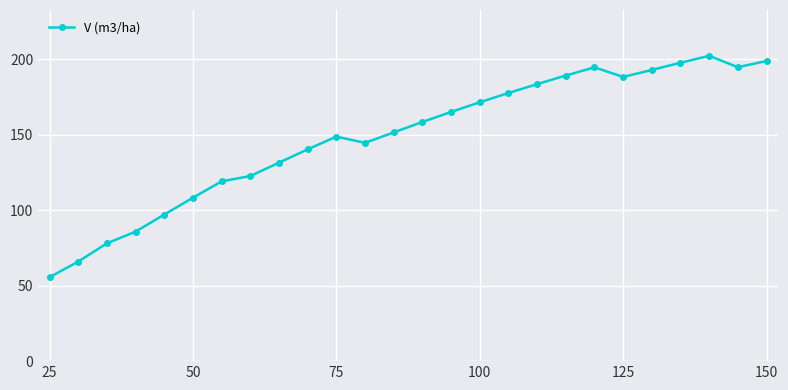

What is the minimum value shown in the chart?

55.6